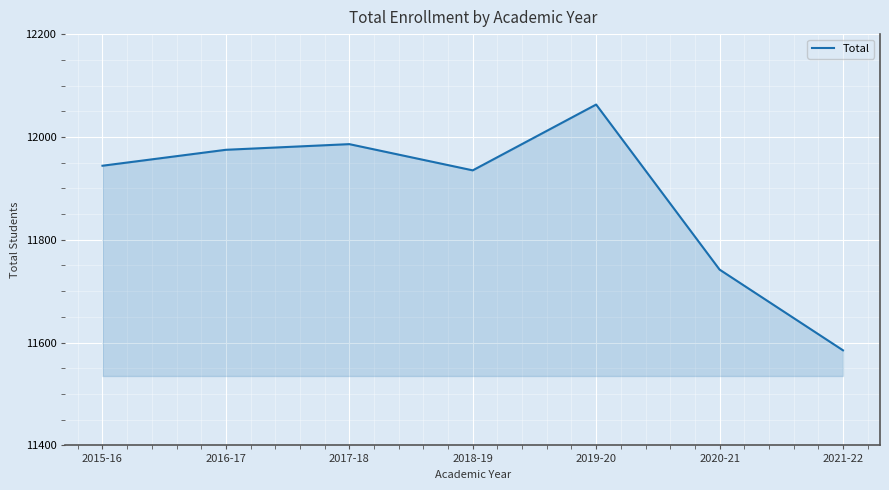

How many series are shown in this chart?

1